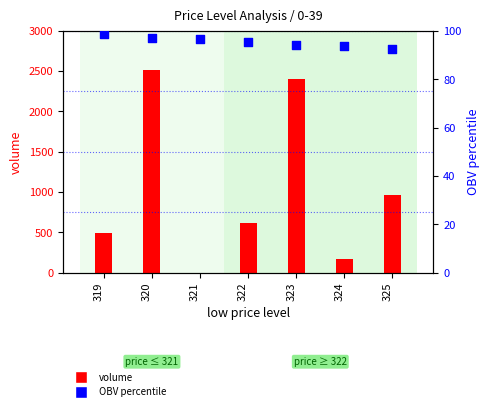

Is the value of volume at 325 greater than the value of OBV percentile at 324?

Yes